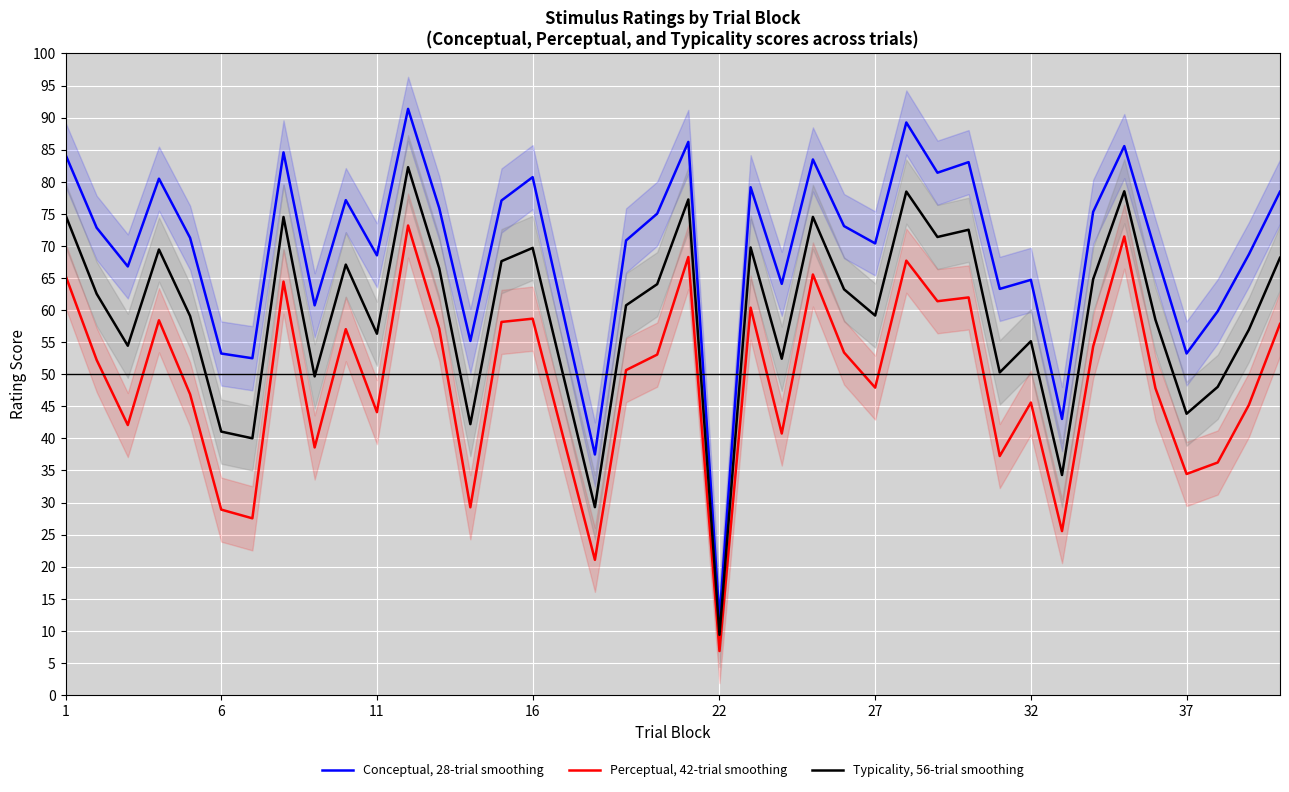

Reading left to right, transcribe all the data shown in this chart.

Conceptual, 28-trial smoothing: 84.2	72.8	66.8	80.5	71.3	53.2	52.5	84.6	60.7	77.1	68.5	91.4	75.9	55.2	77.1	80.7	37.5	70.8	75.0	86.2	11.9	79.2	64.1	83.5	73.1	70.4	89.2	81.4	83.1	63.3	64.7	43.0	75.3	85.6	69.2	53.2	59.8	68.7	78.5
Perceptual, 42-trial smoothing: 65.4	52.2	42.1	58.4	46.9	28.9	27.5	64.4	38.6	57.0	44.1	73.2	57.1	29.3	58.1	58.7	21.1	50.6	53.1	68.3	6.8	60.4	40.8	65.5	53.4	47.9	67.7	61.4	62.0	37.2	45.6	25.6	54.3	71.5	47.8	34.5	36.2	45.2	57.8
Typicality, 56-trial smoothing: 74.8	62.5	54.4	69.4	59.1	41.1	40.0	74.5	49.7	67.1	56.3	82.3	66.5	42.2	67.6	69.7	29.3	60.7	64.0	77.2	9.4	69.8	52.4	74.5	63.2	59.1	78.5	71.4	72.5	50.3	55.1	34.3	64.8	78.5	58.5	43.8	48.0	56.9	68.2